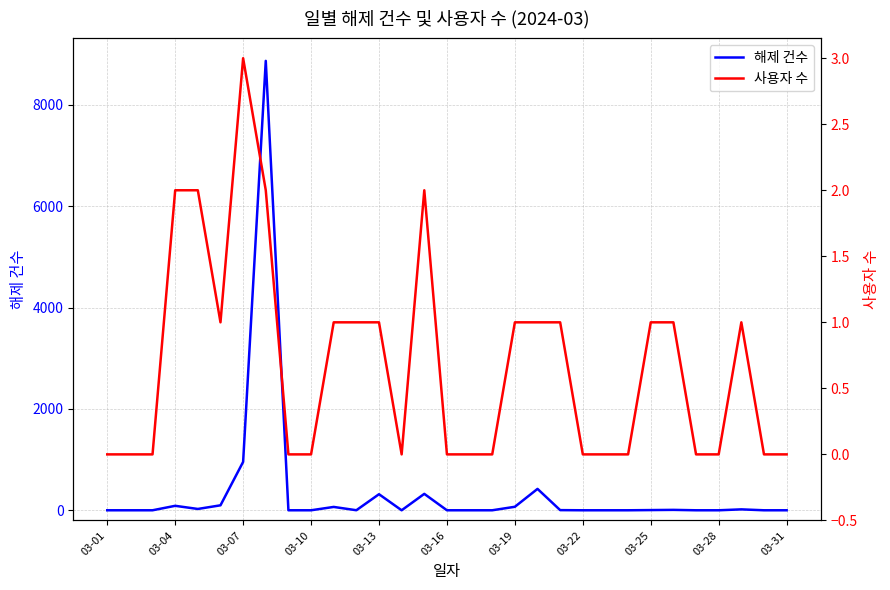

Where is 해제 건수 nearest to the value 4434?

03-07